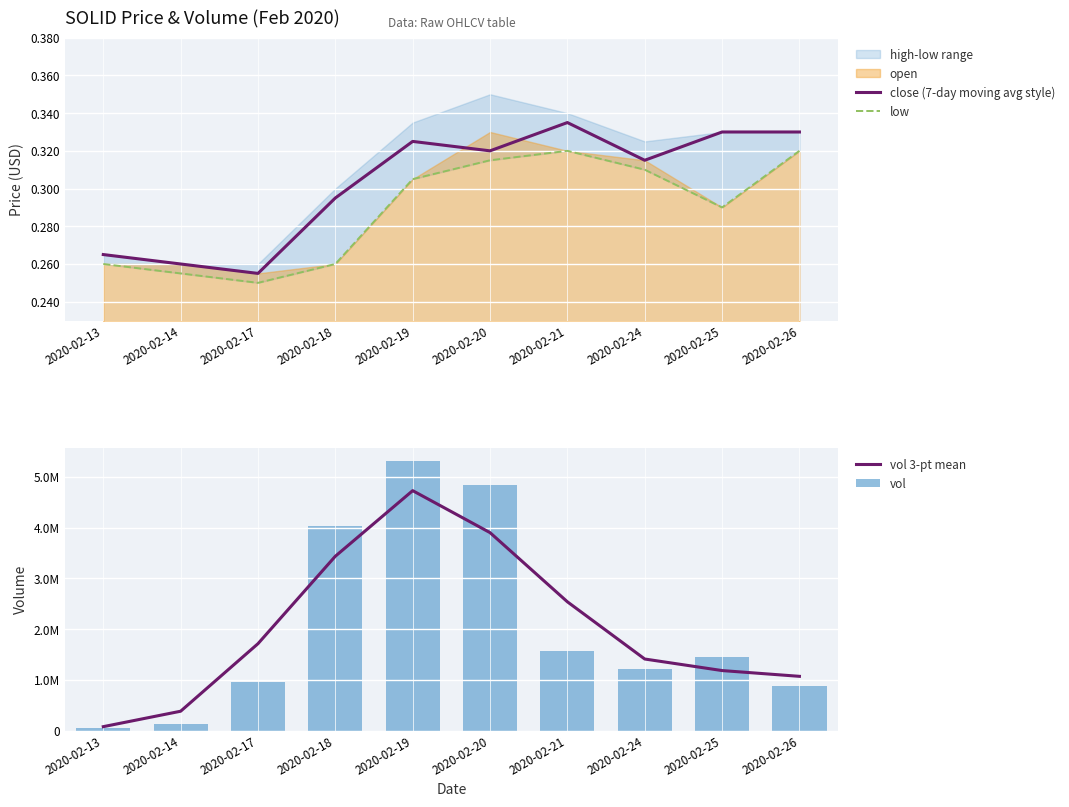

Which series has the widest spread of values?

vol